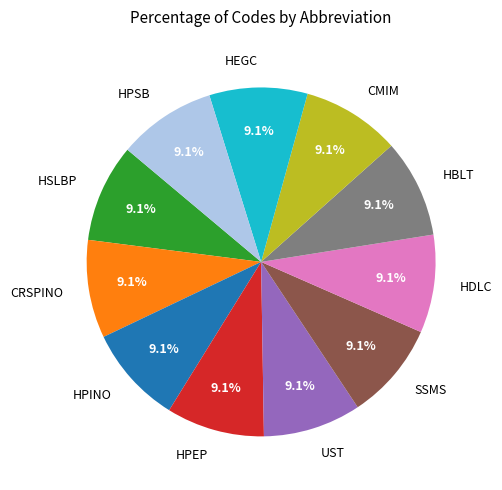

The HBLT slice represents 9% of the pie. True or false?

True